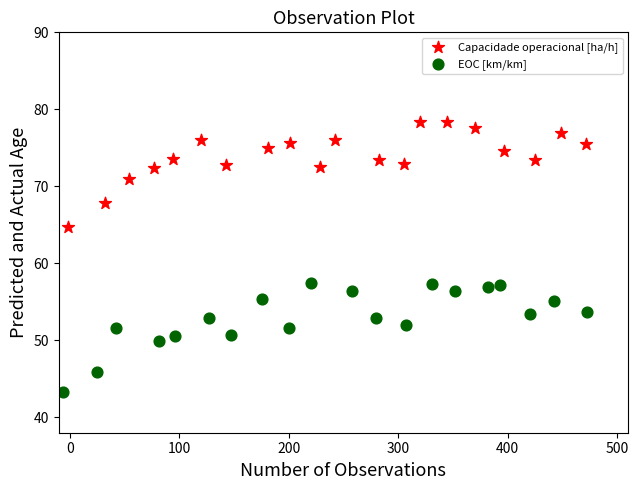

Which series reaches the maximum Y coordinate?

Capacidade operacional [ha/h]